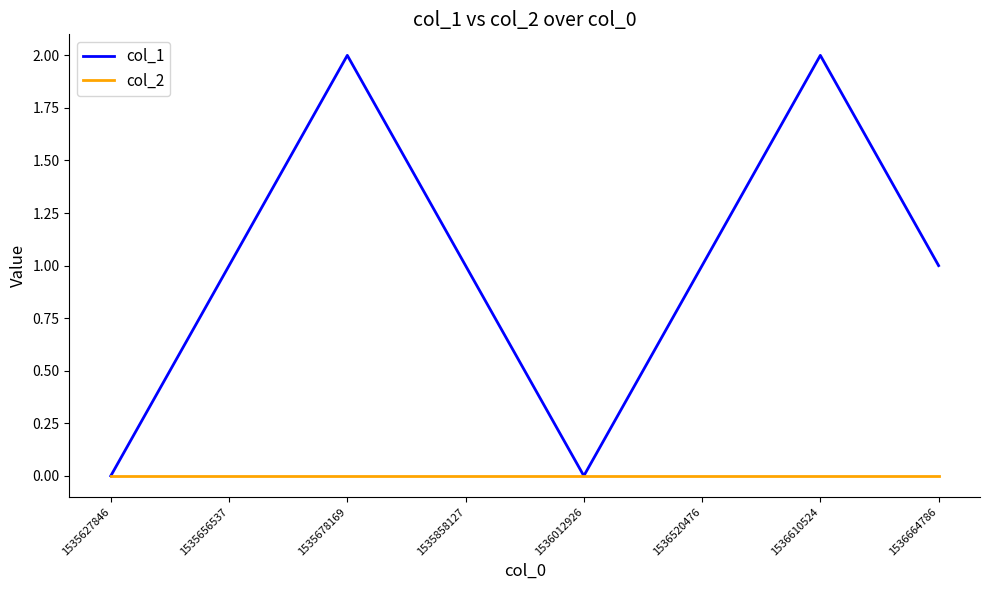

Reading right to left, what are all the values shown in this chart?

col_1: 1	2	1	0	1	2	1	0
col_2: 0	0	0	0	0	0	0	0